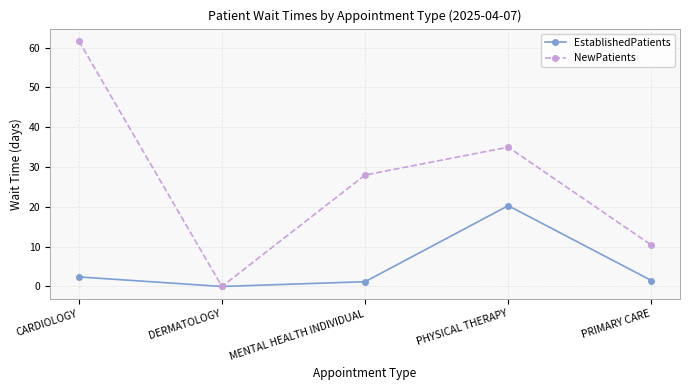

At which label does EstablishedPatients reach its peak?

PHYSICAL THERAPY